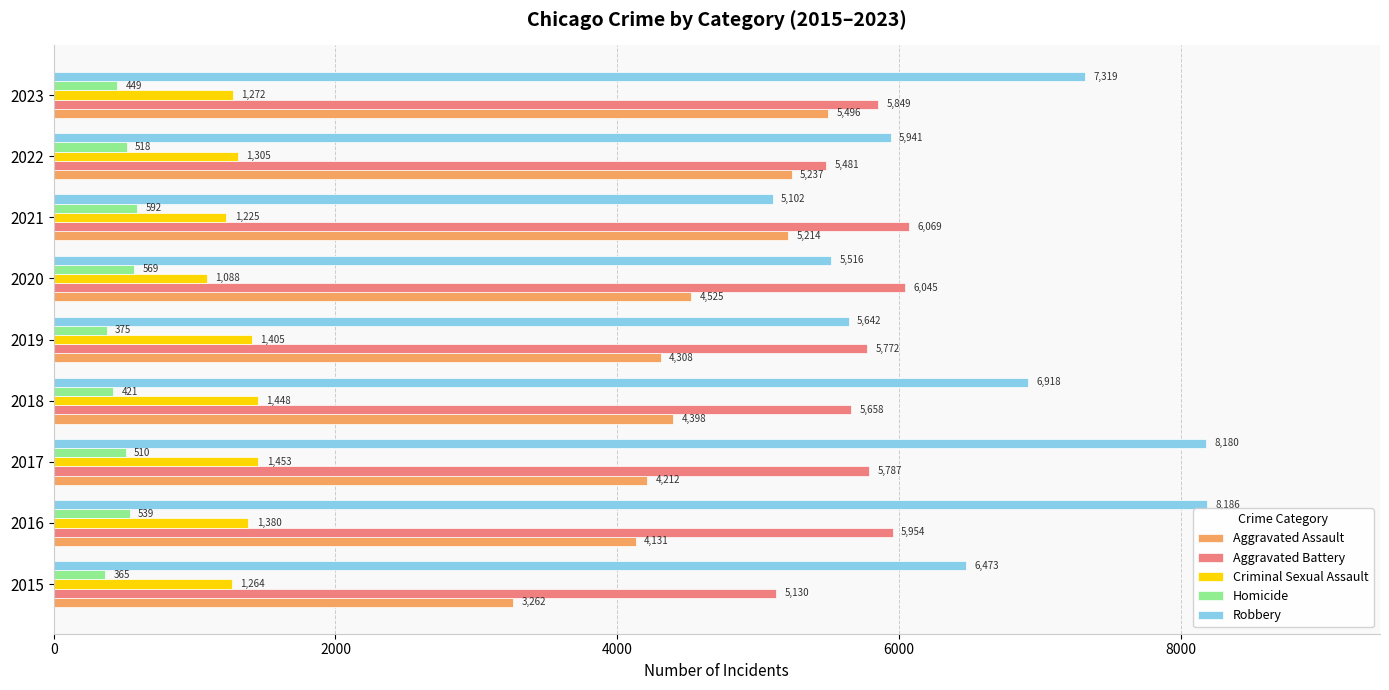

How many data points does each series have?

9